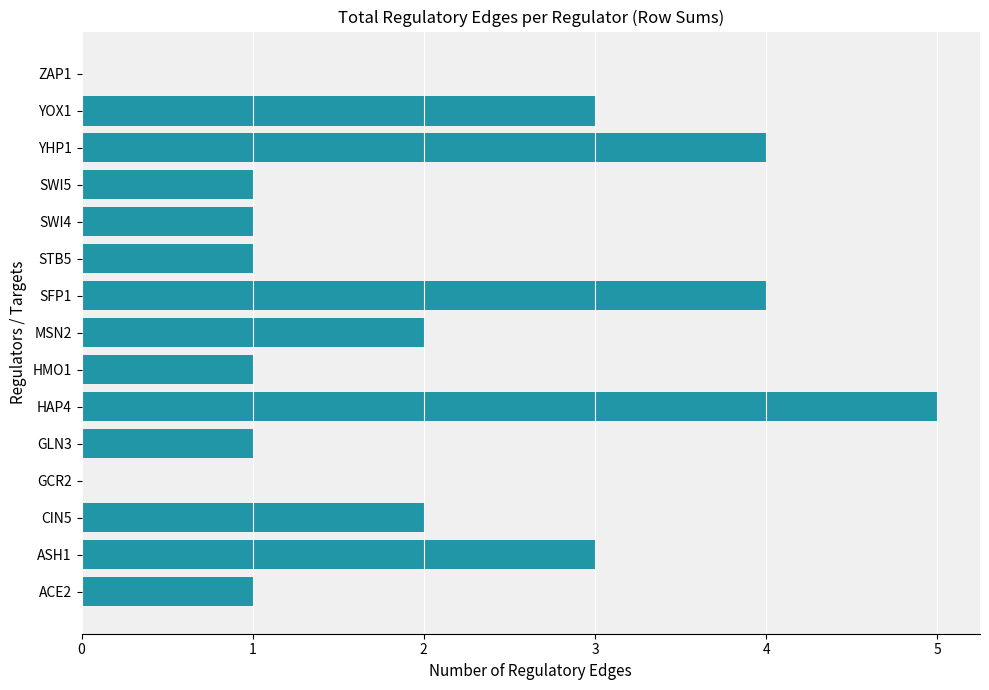

Count the values in the range 1 to 3.

10